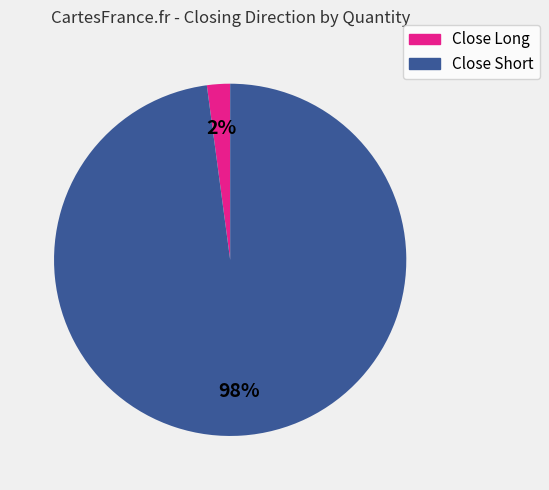

Which has a higher value, Close Long or Close Short?

Close Short